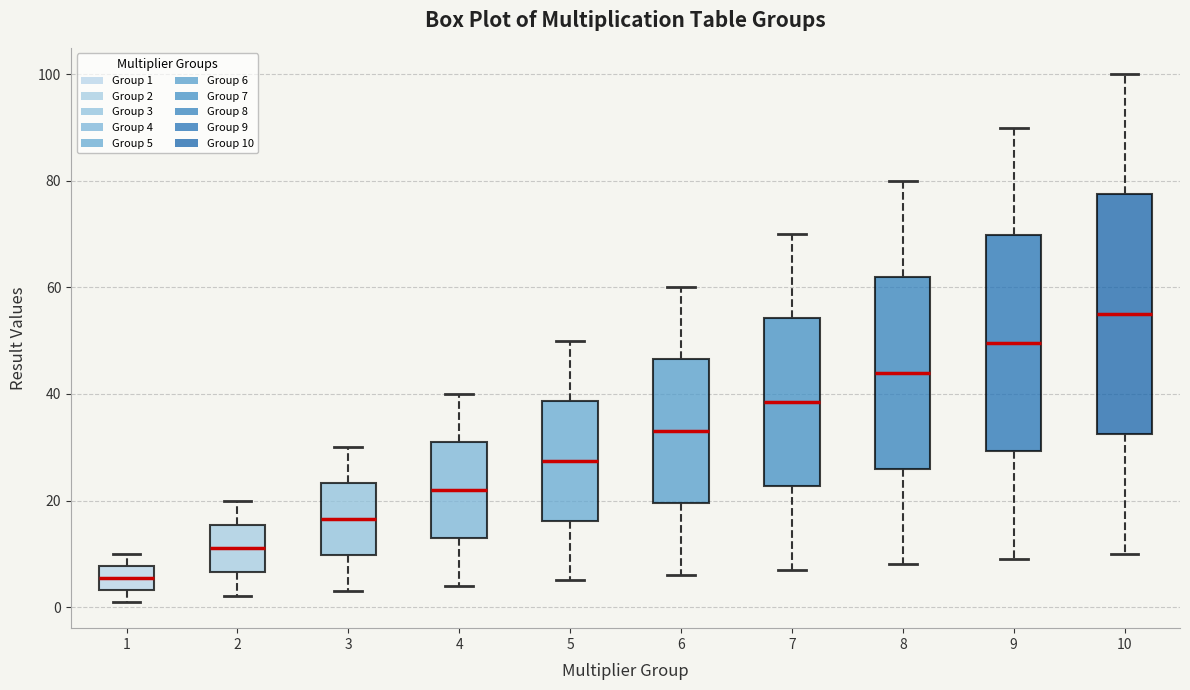

Comparing the boxes themselves (not the whiskers), which one is the tallest?

10